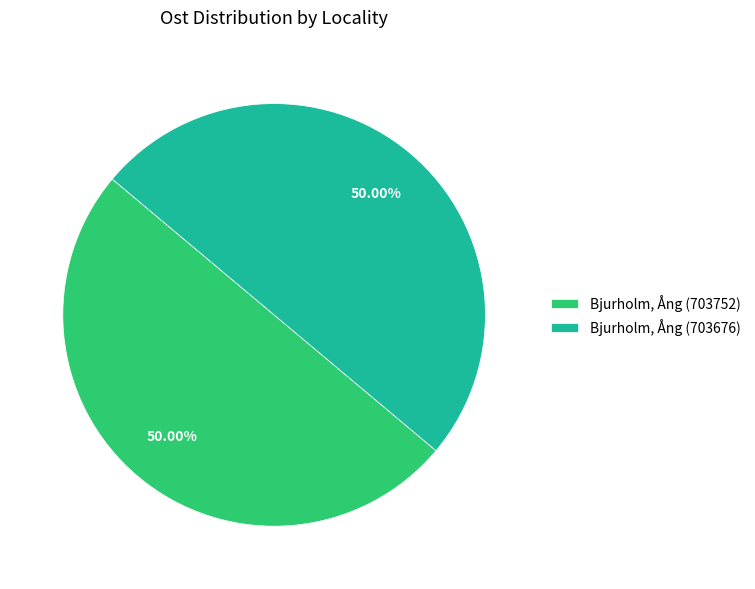

What is the total percentage of Bjurholm, Ång (703752) and Bjurholm, Ång (703676)?

100.0%